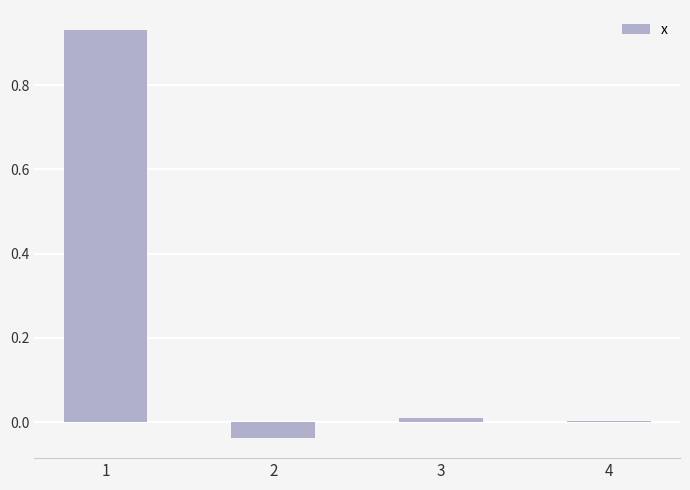

Is it true that the value at 1 is 0.5?

False